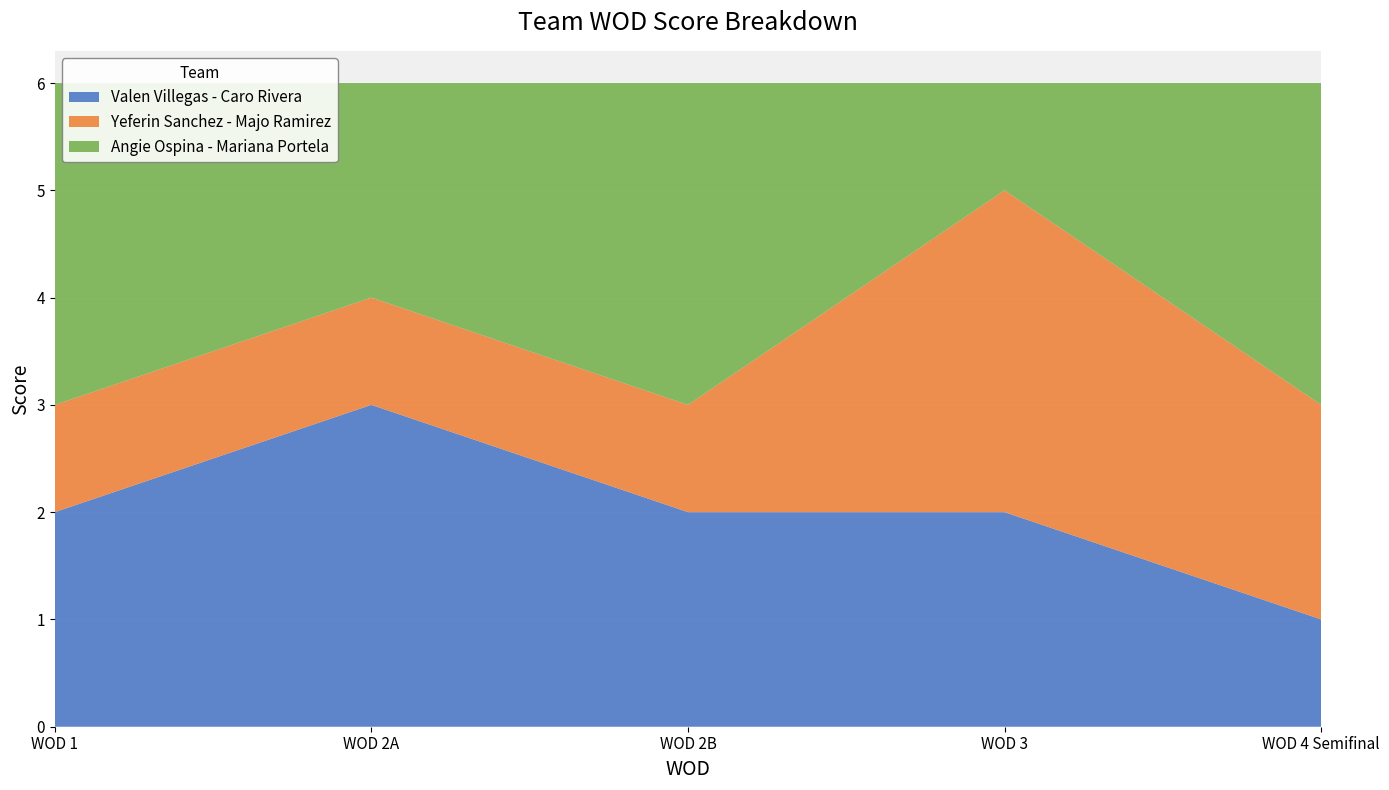

Reading left to right, list all the values displayed in this chart.

Valen Villegas - Caro Rivera: WOD 1=2	WOD 2A=3	WOD 2B=2	WOD 3=2	WOD 4 Semifinal=1
Yeferin Sanchez - Majo Ramirez: WOD 1=1	WOD 2A=1	WOD 2B=1	WOD 3=3	WOD 4 Semifinal=2
Angie Ospina - Mariana Portela: WOD 1=3	WOD 2A=2	WOD 2B=3	WOD 3=1	WOD 4 Semifinal=3